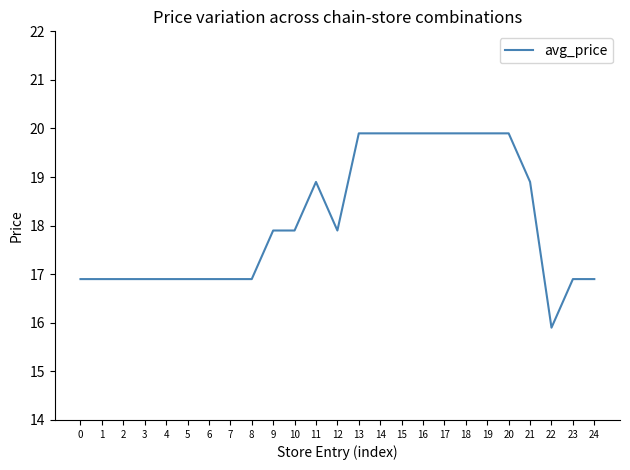

The value at 17 is 19.9. True or false?

True